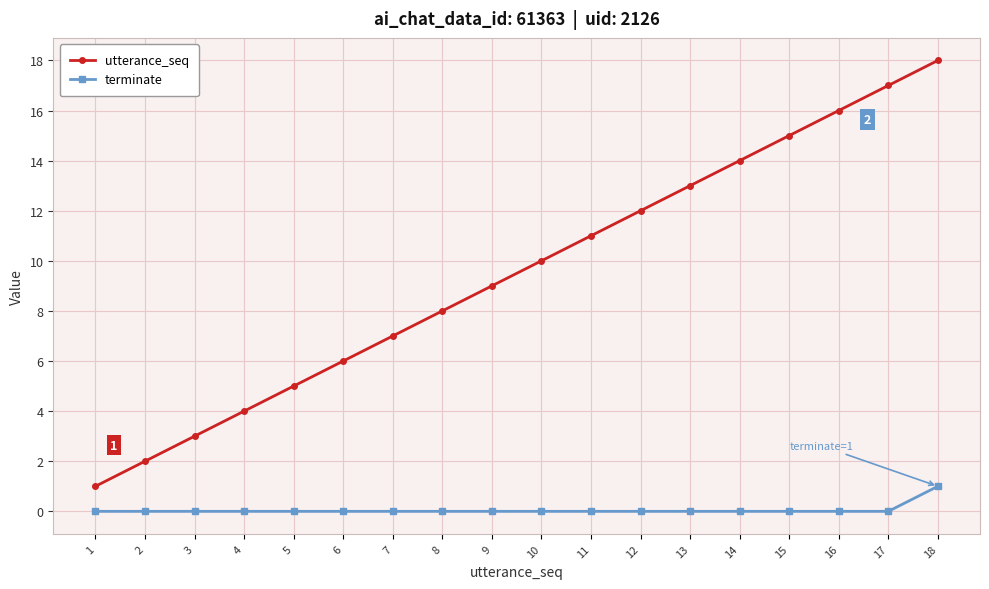

Does the chart display data point markers on the line(s)?

Yes